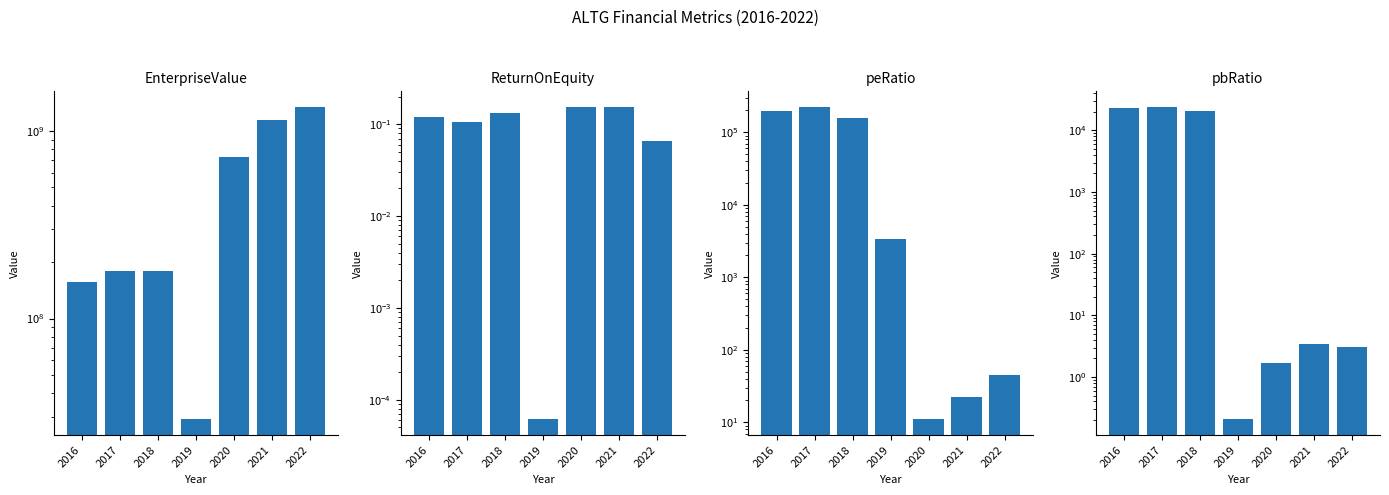

How many groups of bars are there?

7